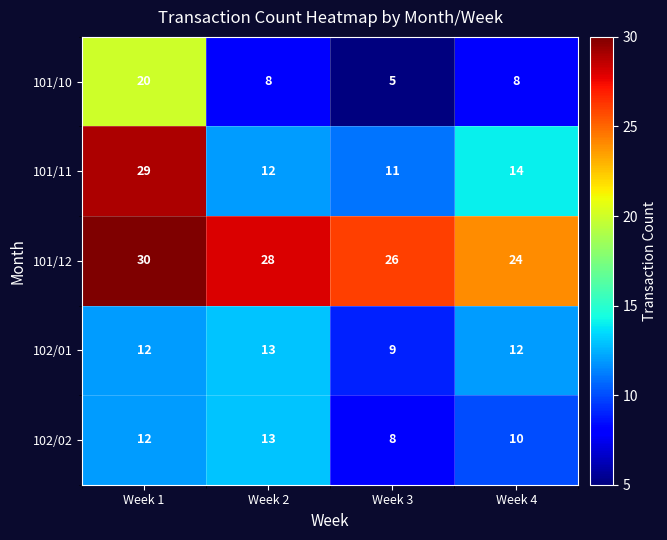

What is the spread (max minus min) of values at Week 3?

21